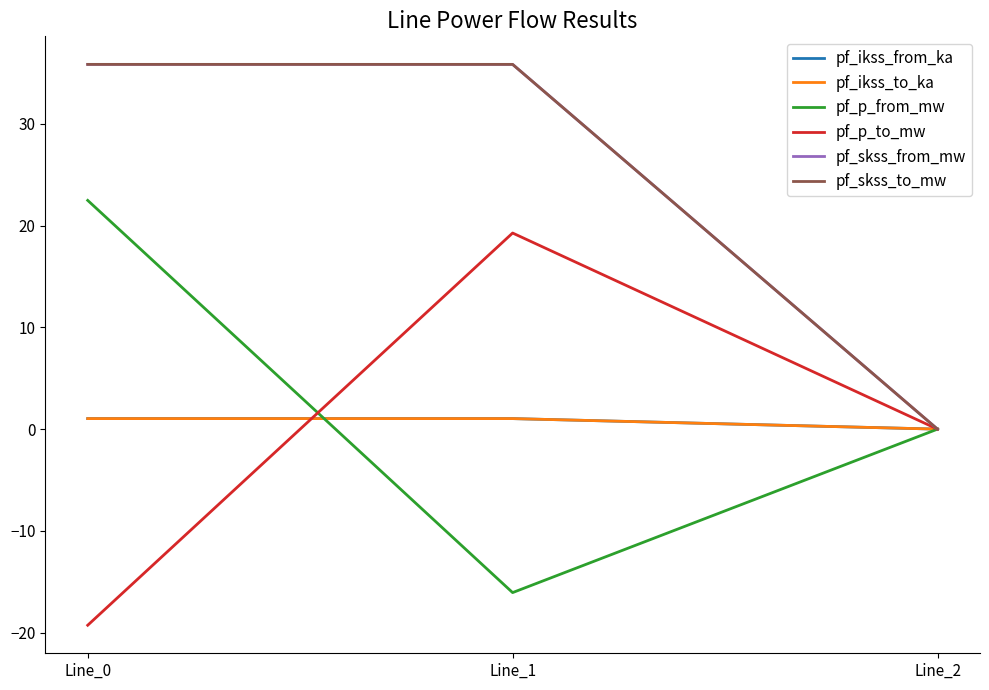

Which category has the lowest value in the pf_p_from_mw series?

Line_1